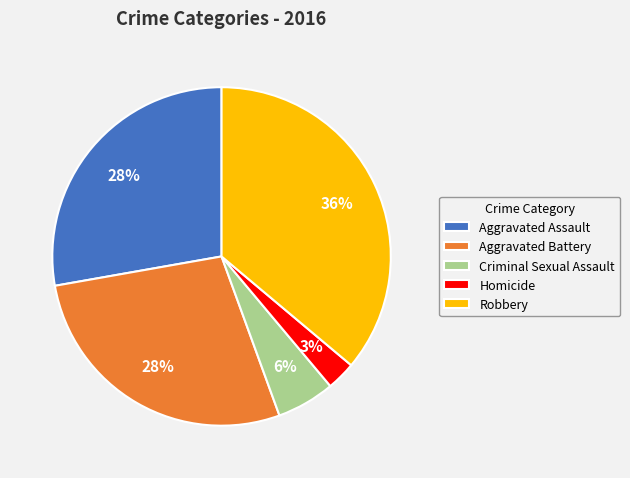

Does Aggravated Battery account for over 50% of the chart?

No